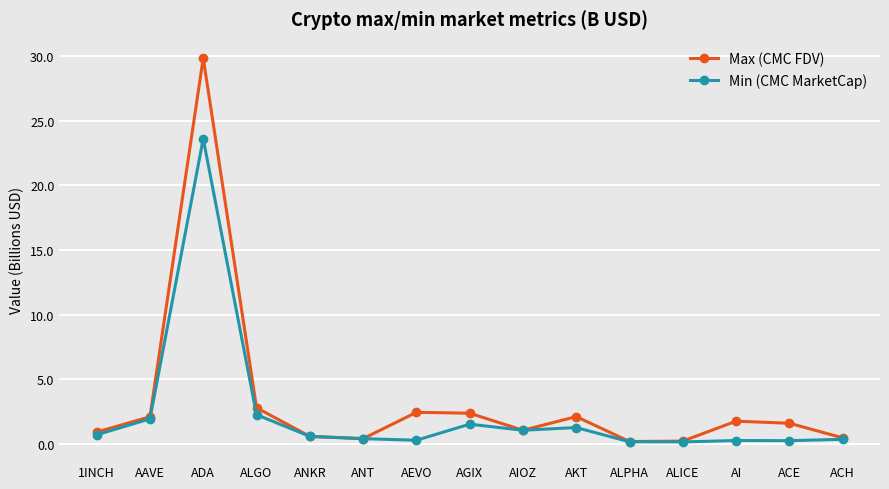

Is the value of Max (CMC FDV) at AKT greater than the value of Min (CMC MarketCap) at ALICE?

Yes